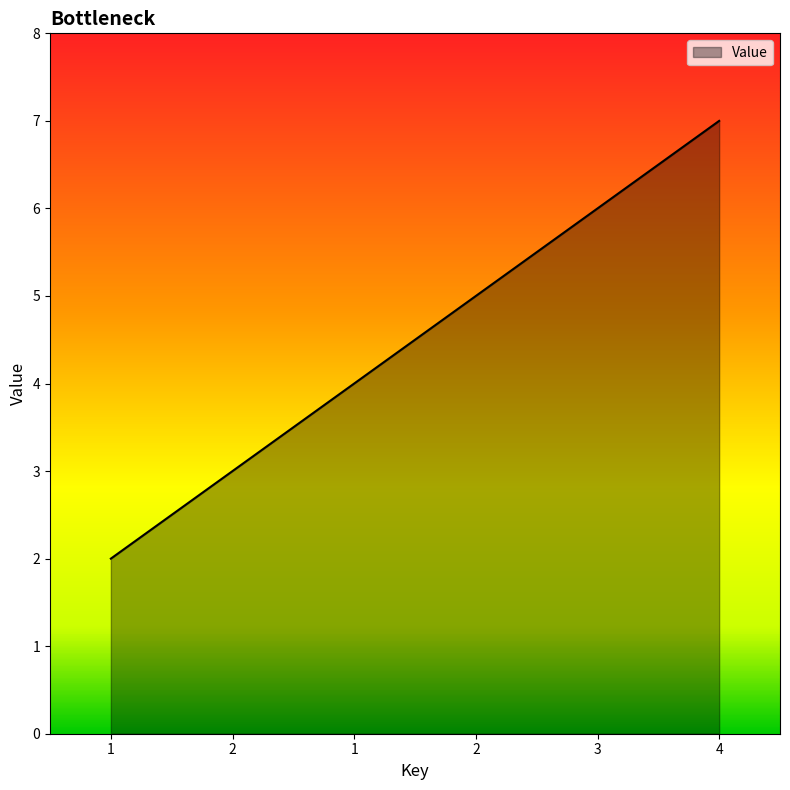

The chart shows a value of 3 at 2. True or false?

True